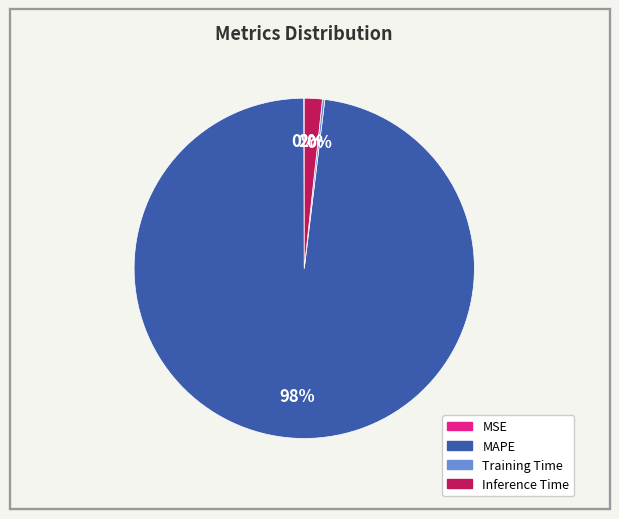

To the nearest percent, what is the average slice percentage?

25%